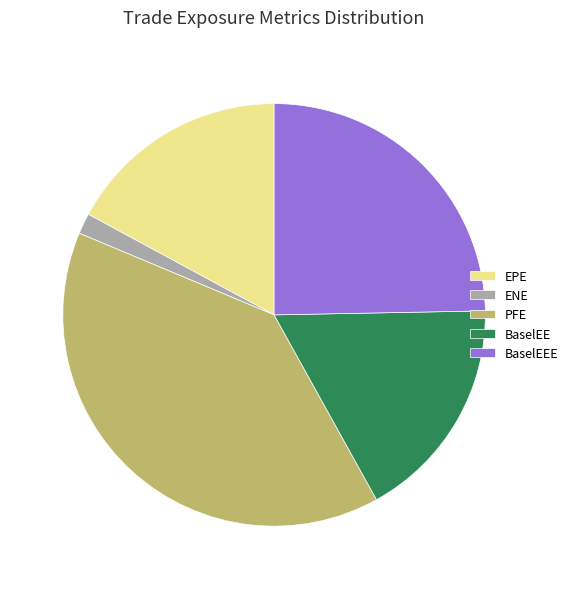

Is the sum of ENE and PFE greater than half?

No